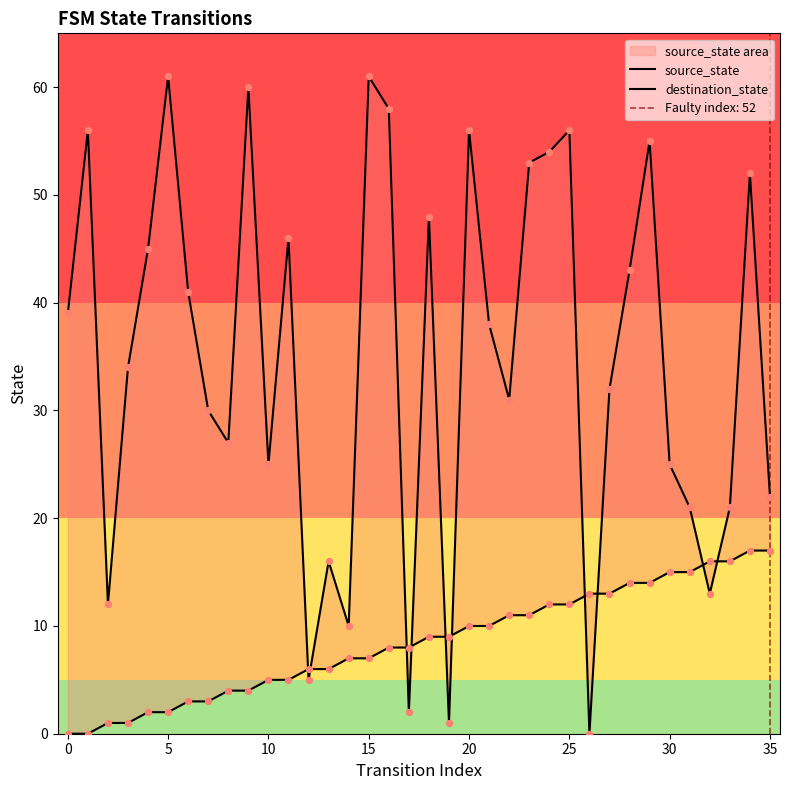

Which series has the largest Y range (max minus min)?

destination_state